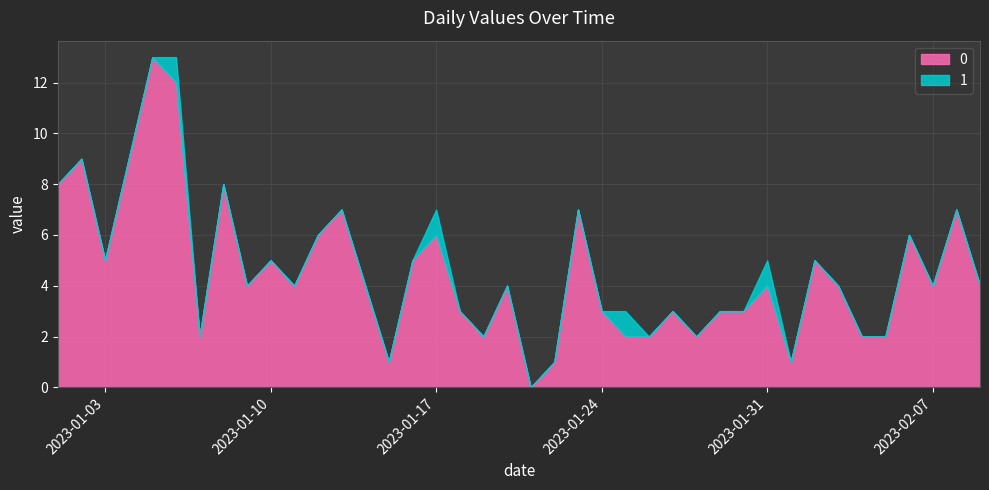

The value of 1 at 2023-01-04 is 0. True or false?

True